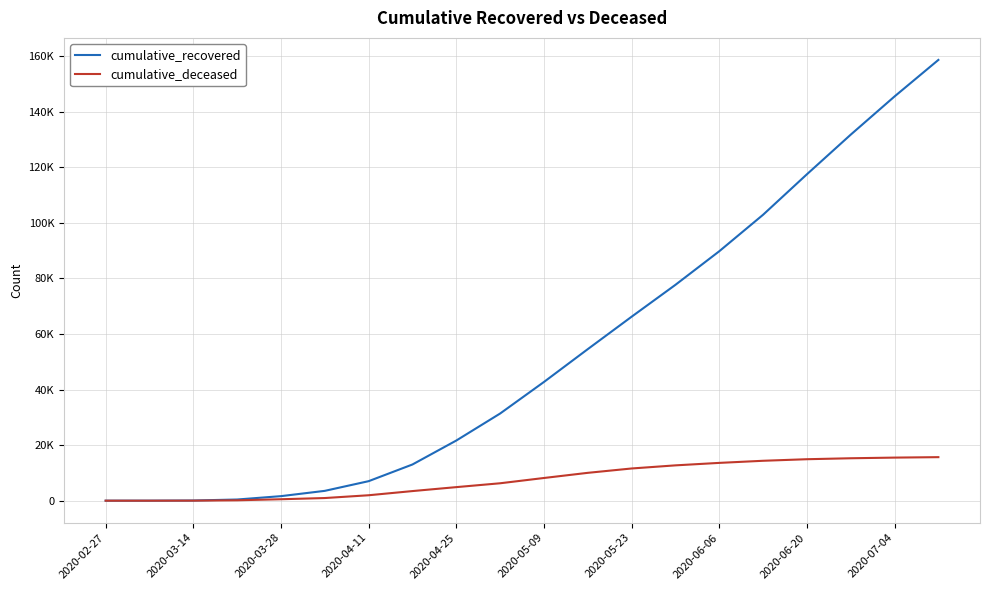

Does the chart have visible grid lines?

Yes